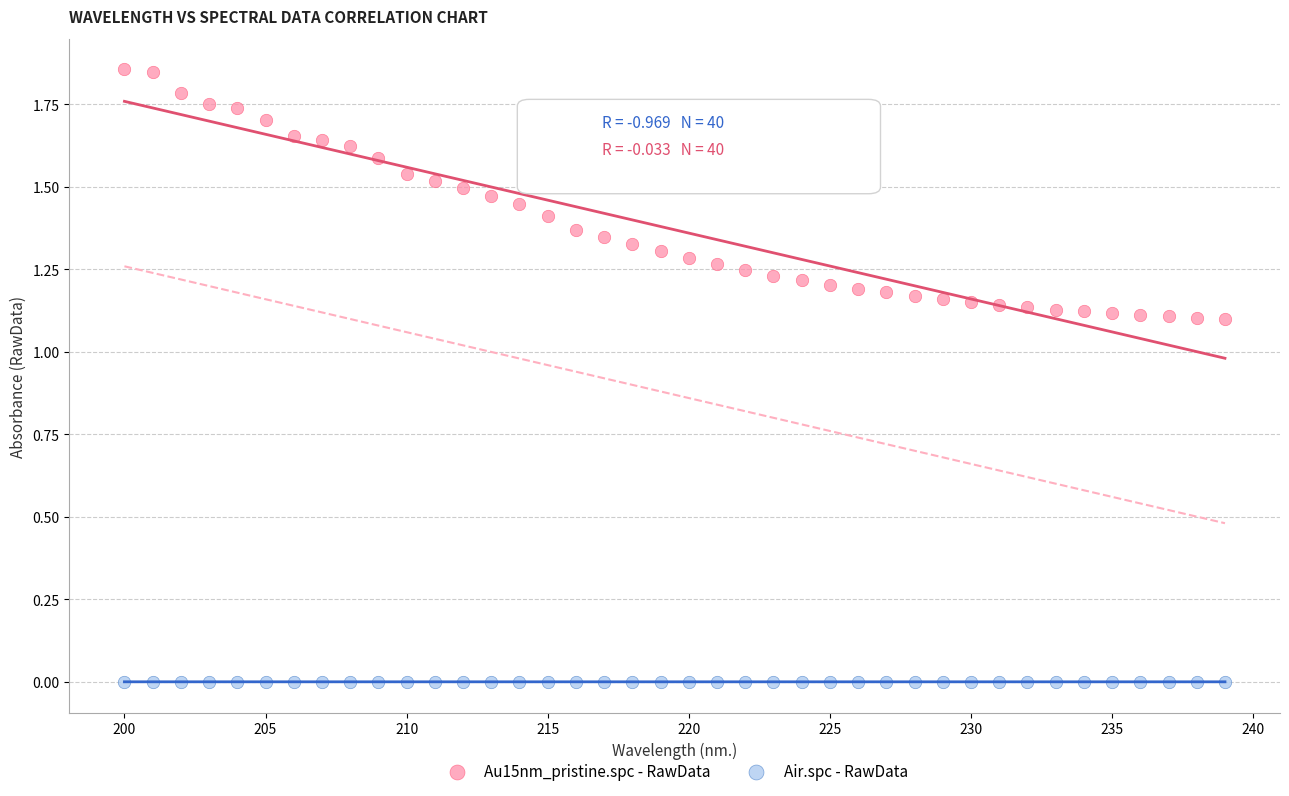

What is the X range (max minus min) for the scatter plot?

39.0